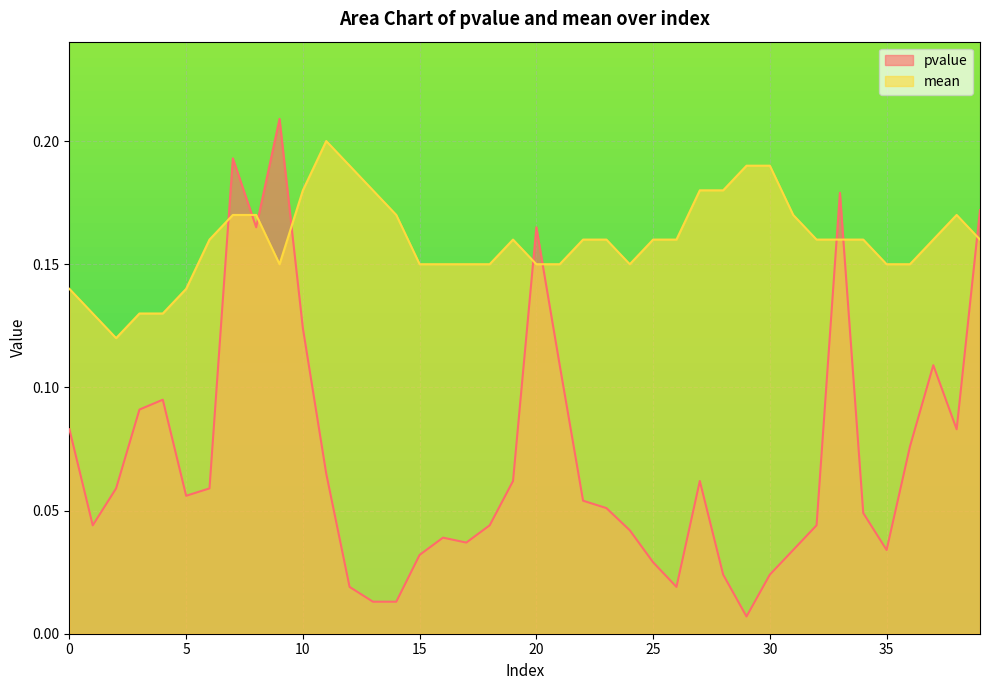

List the series in order of their peak value, highest first.

pvalue, mean